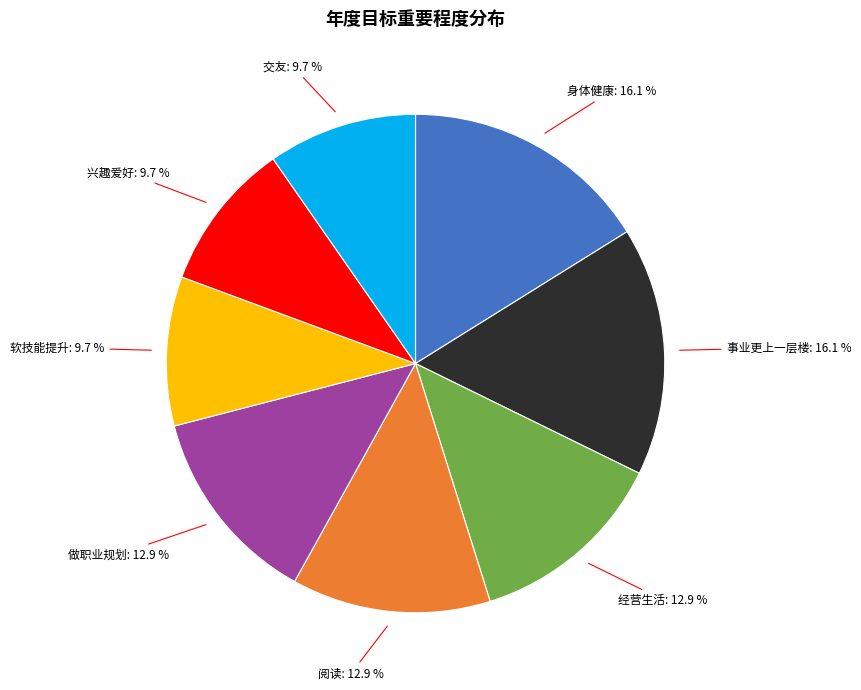

Is there any slice that represents more than half of the pie?

No